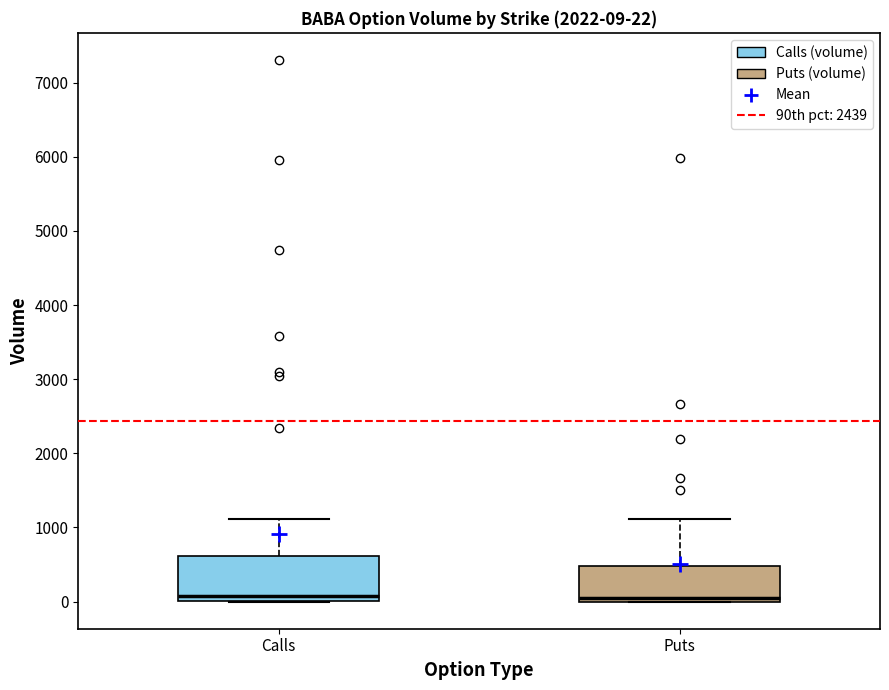

Comparing the boxes themselves (not the whiskers), which one is the tallest?

Calls